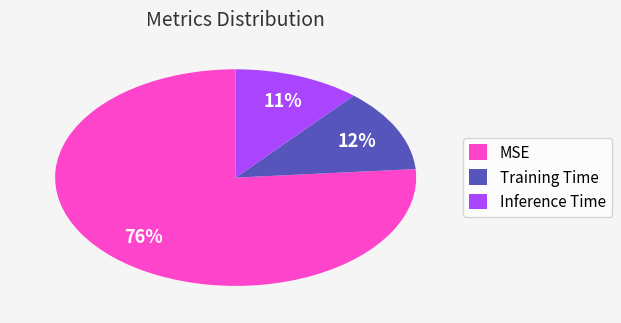

Which slice is the smallest?

Inference Time